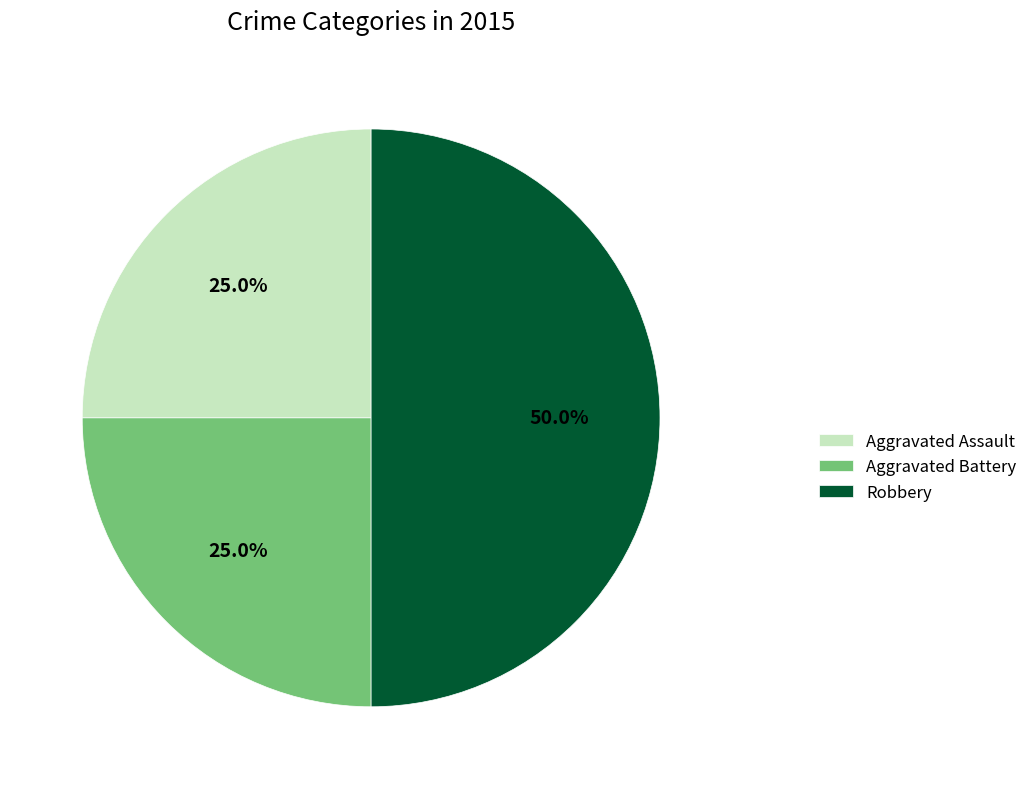

Which category has the biggest portion of the pie?

Robbery